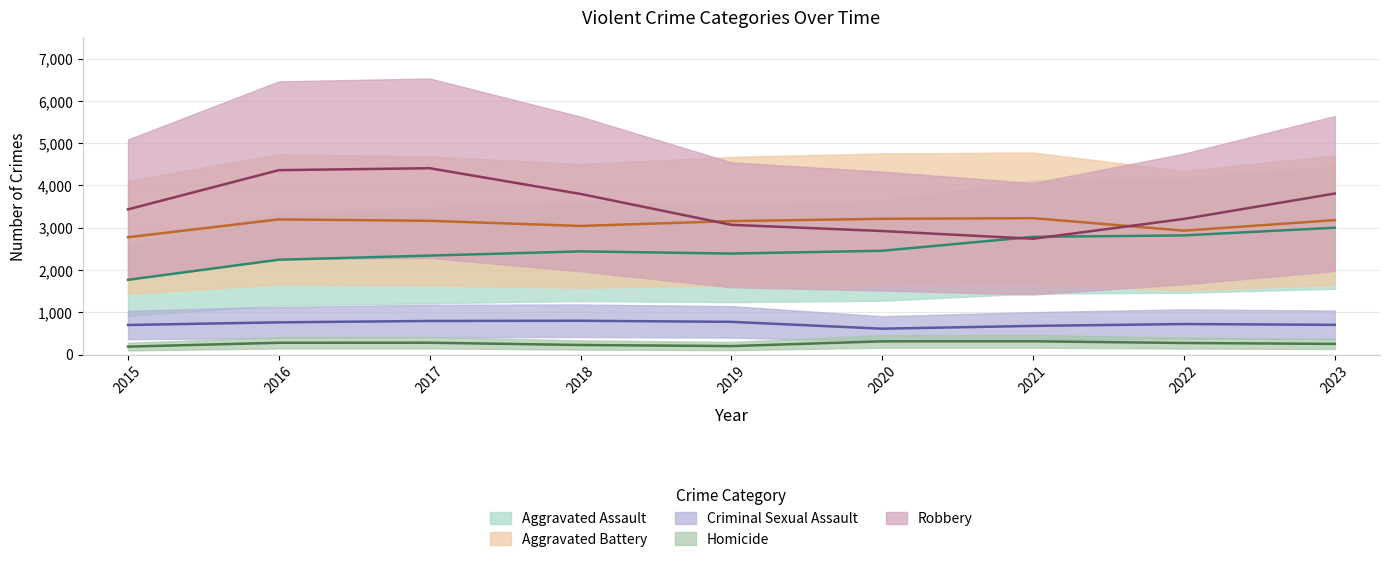

Between 2016 and 2023, which series saw the biggest shift?

Aggravated Assault